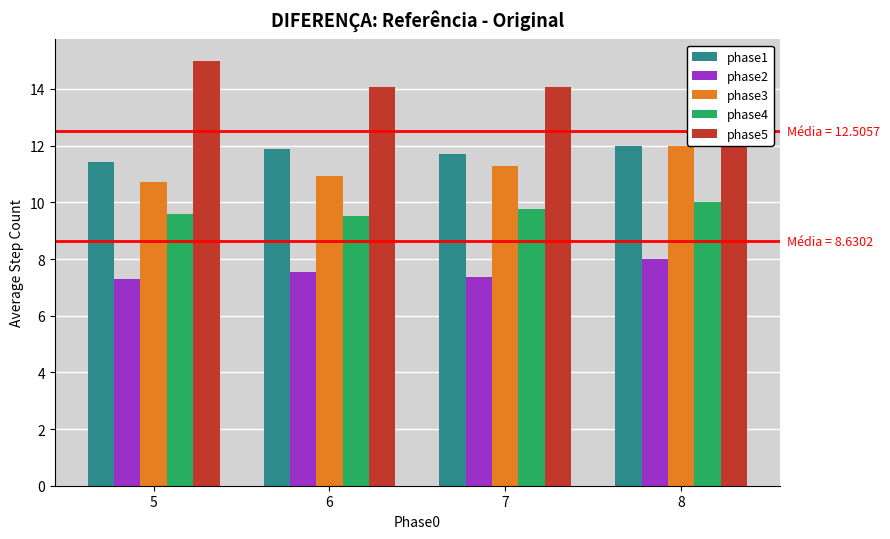

At which label does phase3 first exceed 11?

7